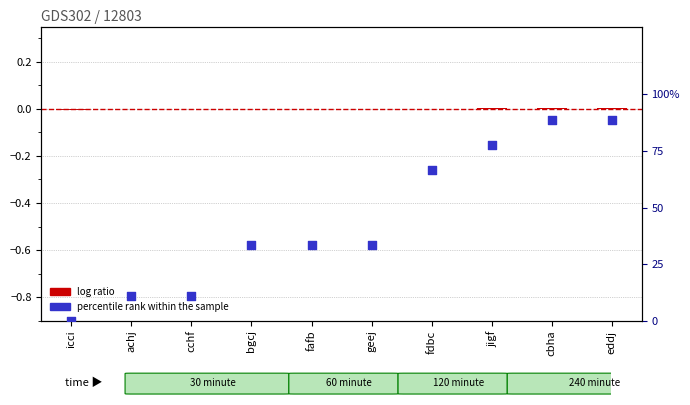

What are all the series names shown in the legend?

log ratio, percentile rank within the sample